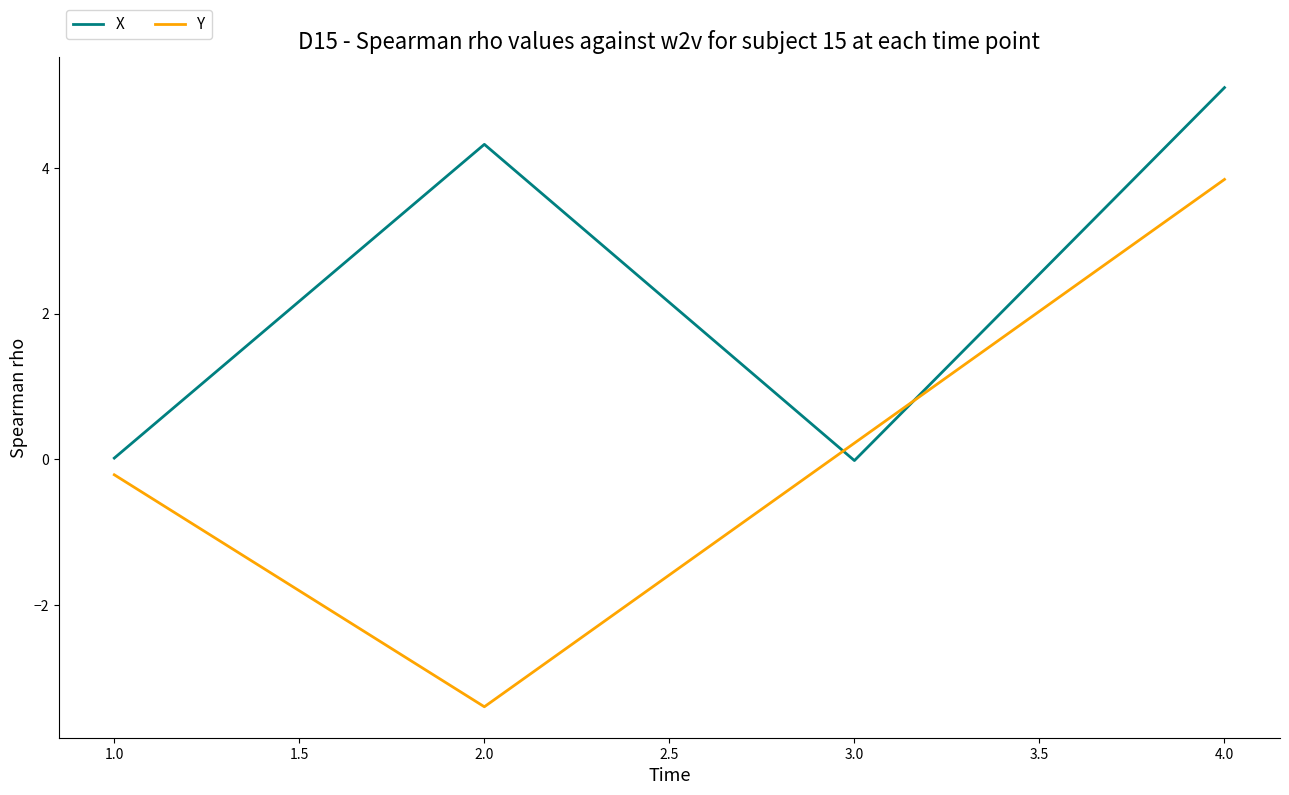

How many values in the X series are below 4?

2